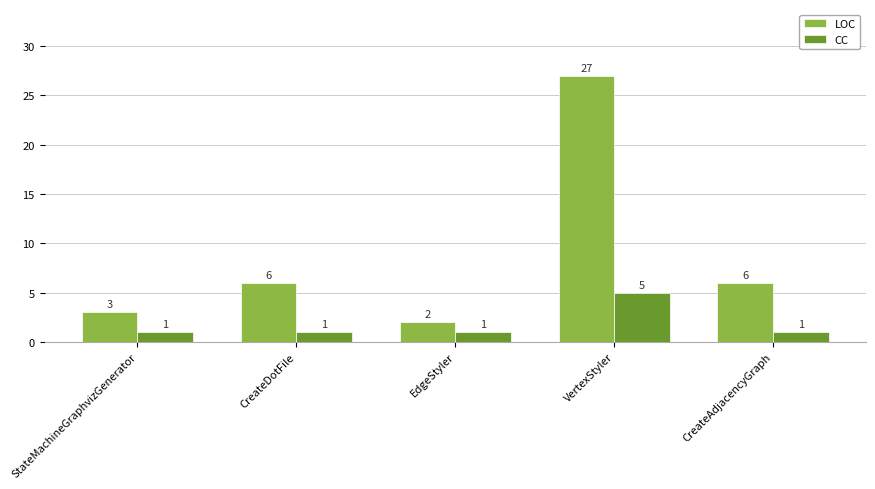

Count the CC values in the range 1 to 2.

4